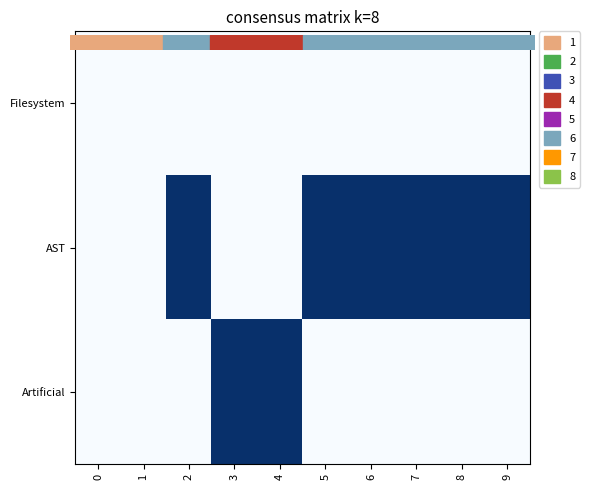

Reading left to right, what are all the values shown in this chart?

Filesystem: 0=0	1=0	2=0	3=0	4=0	5=0	6=0	7=0	8=0	9=0
AST: 0=0	1=0	2=1	3=0	4=0	5=1	6=1	7=1	8=1	9=1
Artificial: 0=0	1=0	2=0	3=1	4=1	5=0	6=0	7=0	8=0	9=0